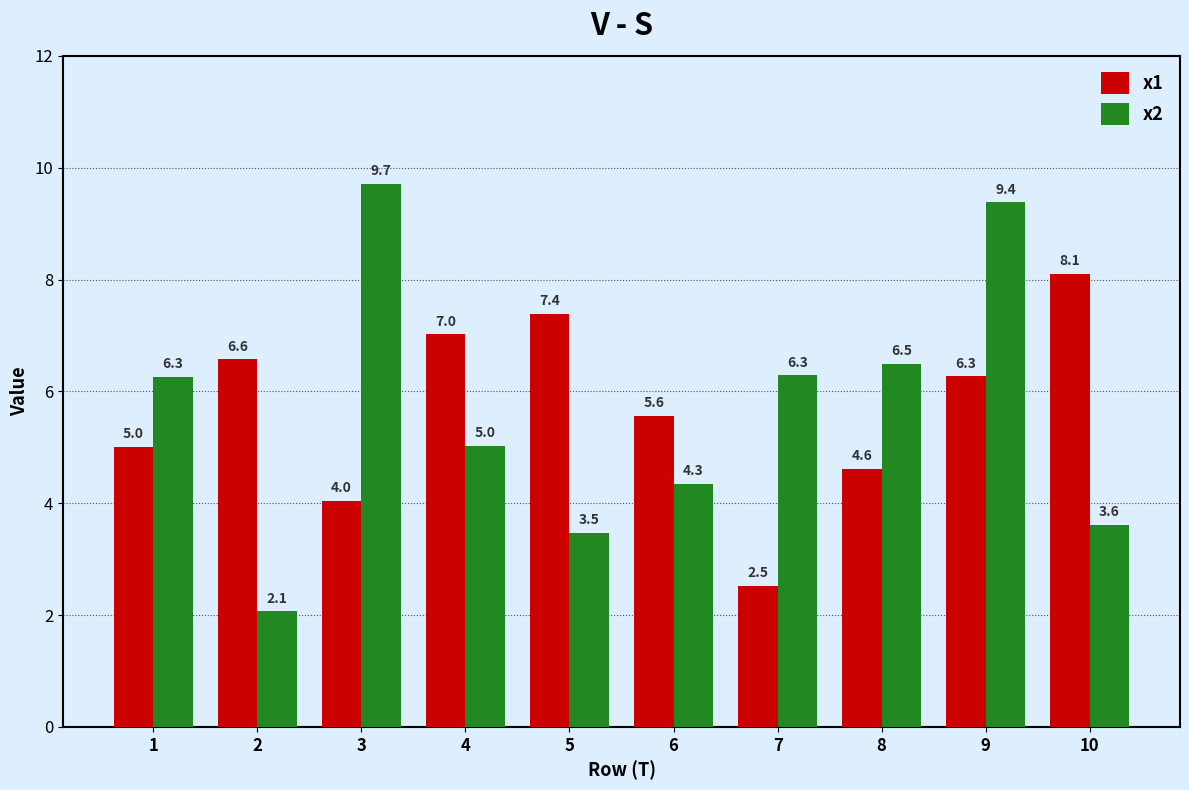

Reading left to right, what are all the values shown in this chart?

x1: 5.0	6.6	4.0	7.0	7.4	5.6	2.5	4.6	6.3	8.1
x2: 6.3	2.1	9.7	5.0	3.5	4.3	6.3	6.5	9.4	3.6